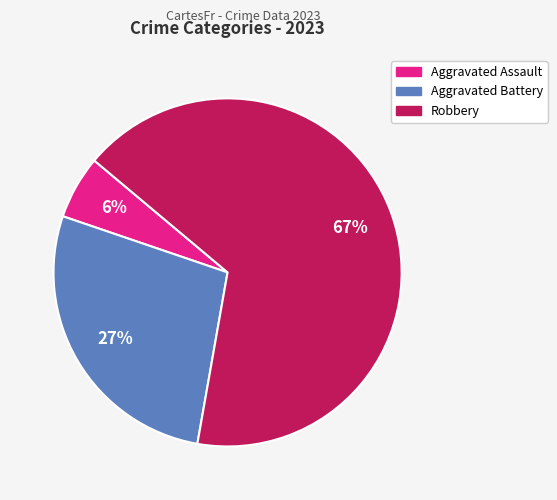

Does any single category account for the majority?

Yes